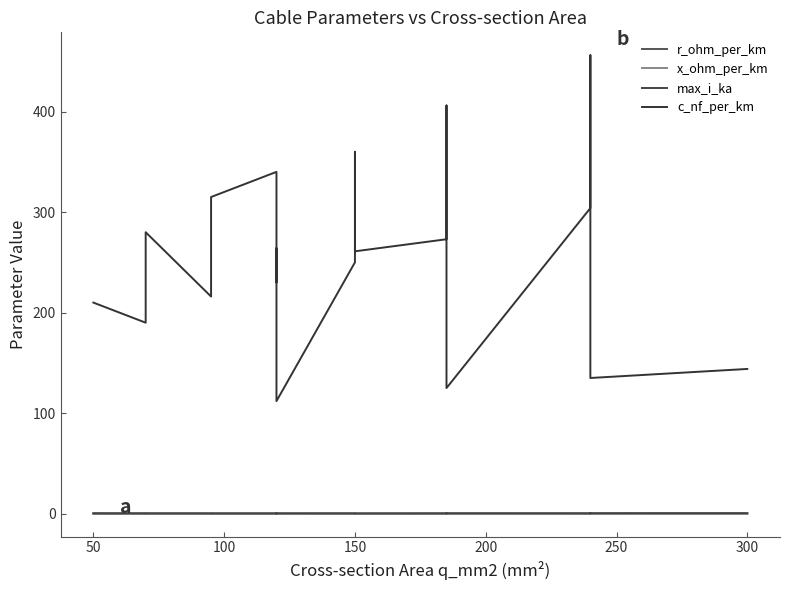

What is the difference between the maximum and second lowest values in the max_i_ka series?

0.4